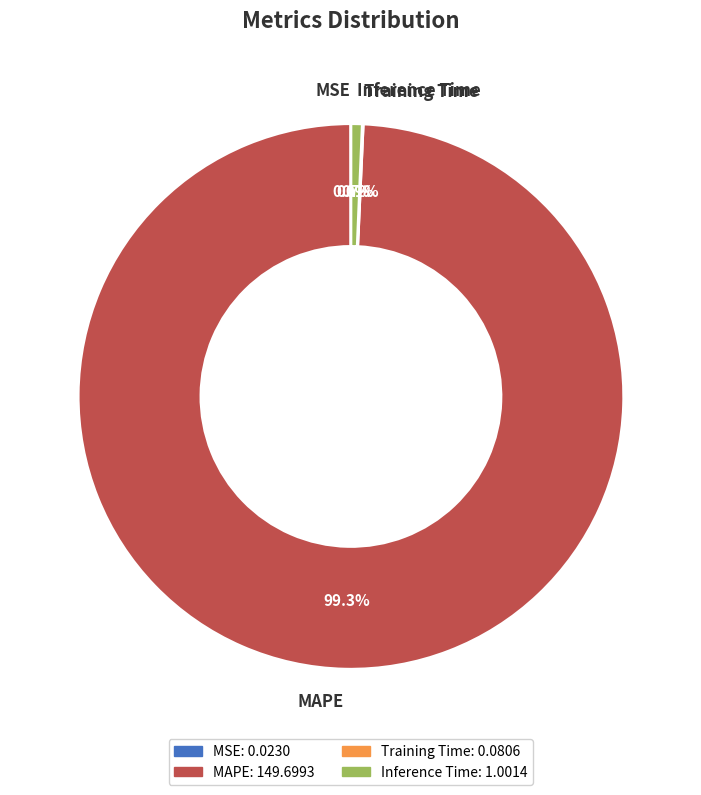

To the nearest percent, what is the average slice percentage?

25%